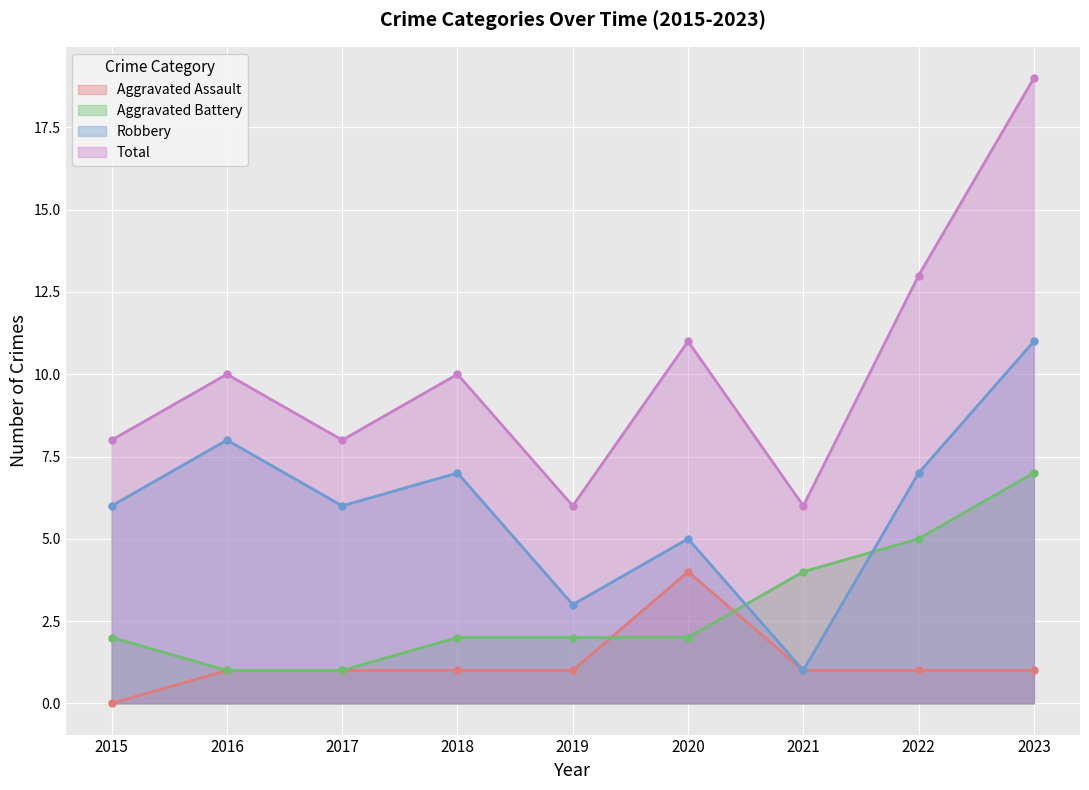

Reading left to right, list all the values displayed in this chart.

Aggravated Assault: 0	1	1	1	1	4	1	1	1
Aggravated Battery: 2	1	1	2	2	2	4	5	7
Robbery: 6	8	6	7	3	5	1	7	11
Total: 8	10	8	10	6	11	6	13	19